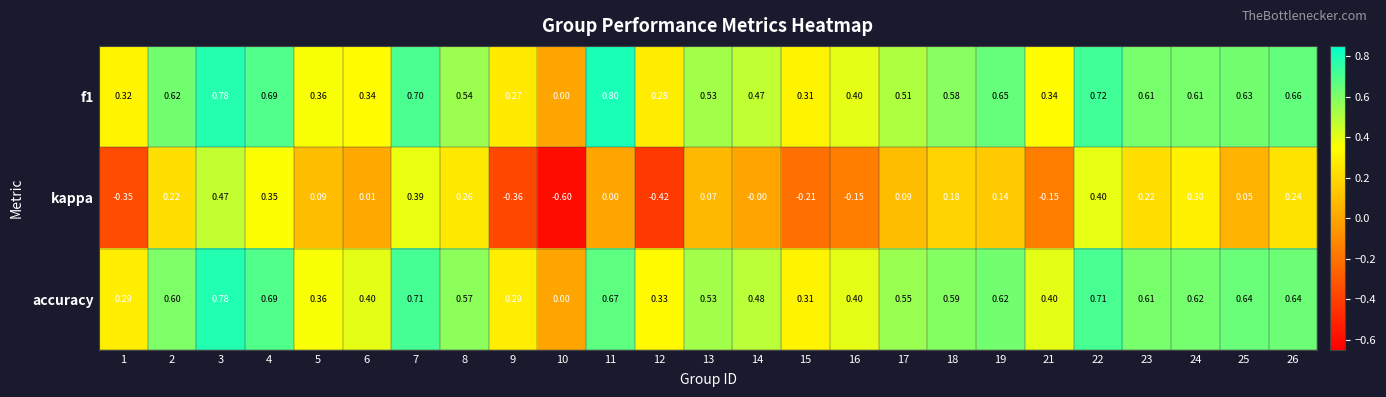

Which series has the widest spread of values?

kappa